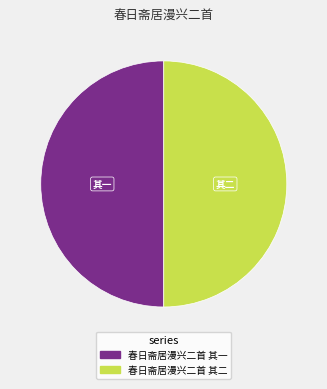

Approximately how many times larger is the value at 春日斋居漫兴二首 其一 compared to 春日斋居漫兴二首 其二?

1.0